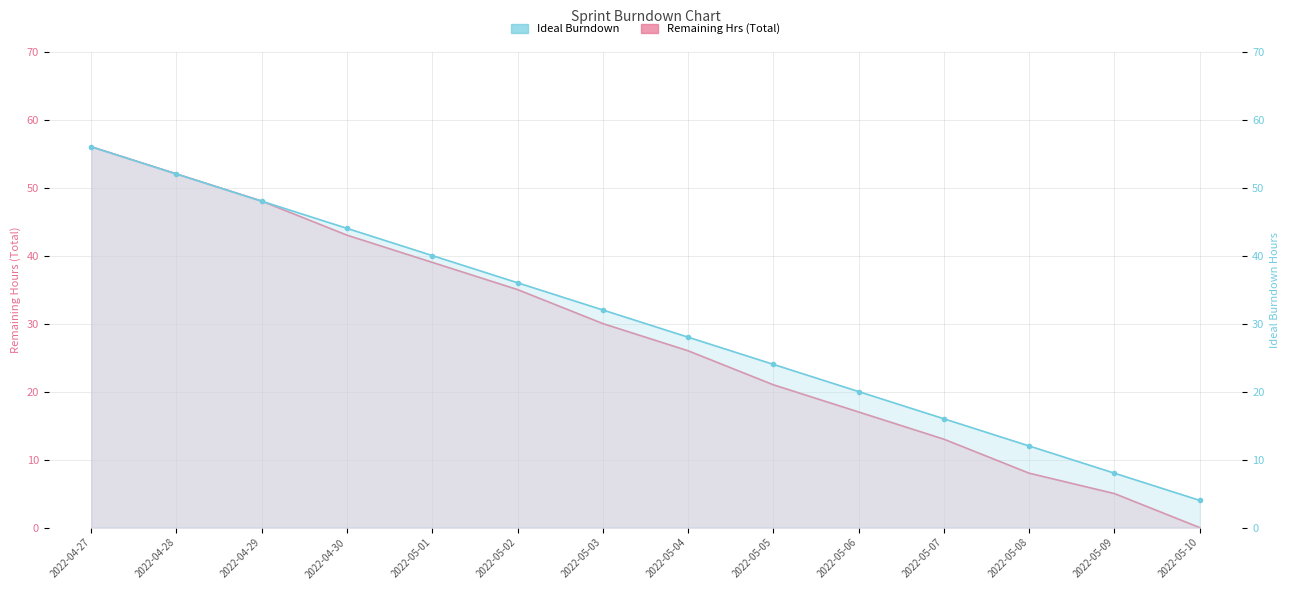

Where is Remaining Hrs (Total) nearest to the value 28?

2022-05-03